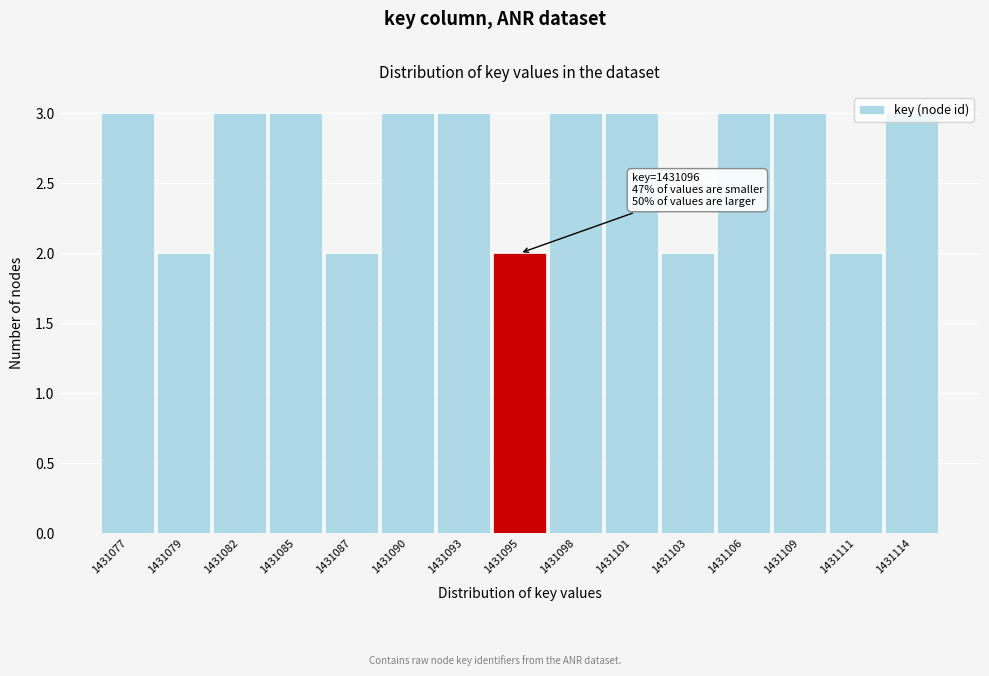

The value at 1431085 is 3. True or false?

True